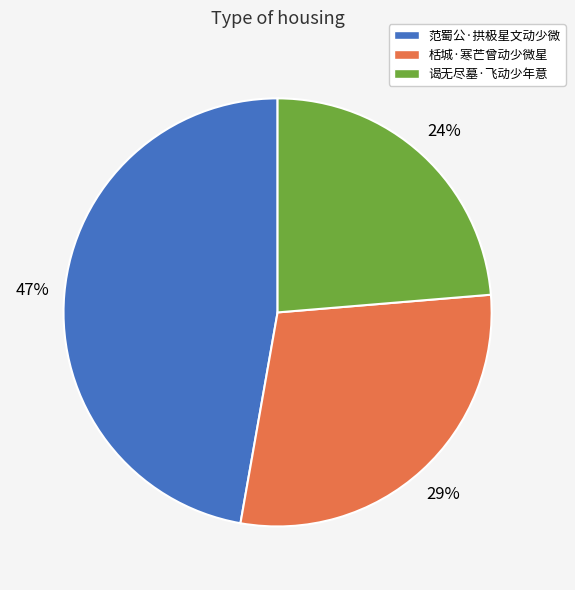

Approximately how many times larger is the value at 栝城·寒芒曾动少微星 compared to 范蜀公·拱极星文动少微?

0.6